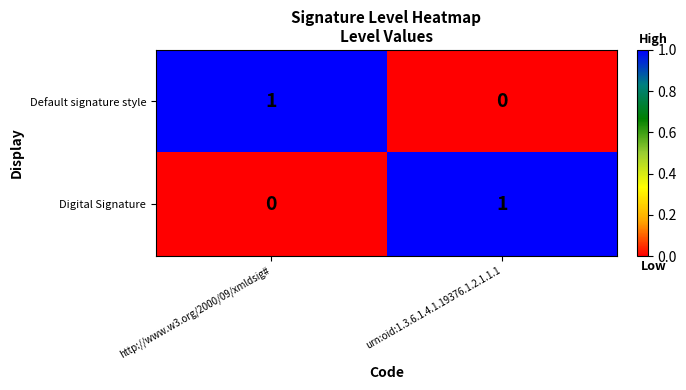

The value of Default signature style at urn:oid:1.3.6.1.4.1.19376.1.2.1.1.1 is 0. True or false?

True